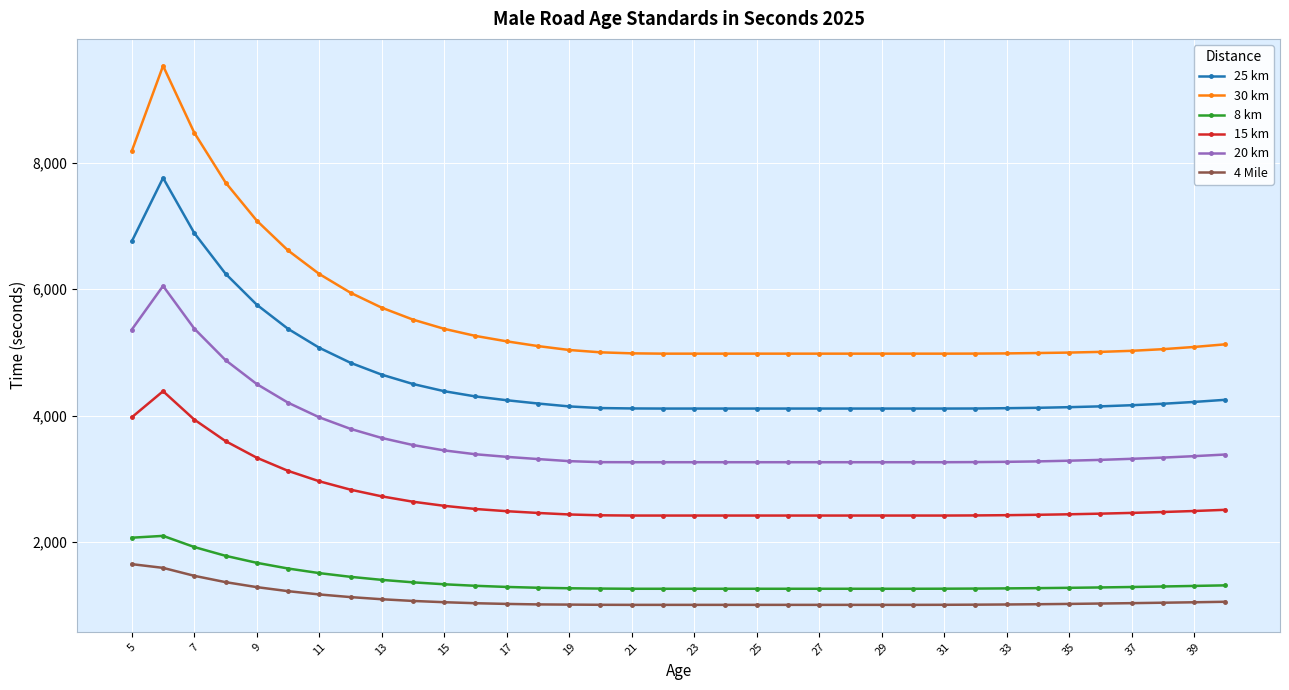

What is the smallest value displayed?

1000